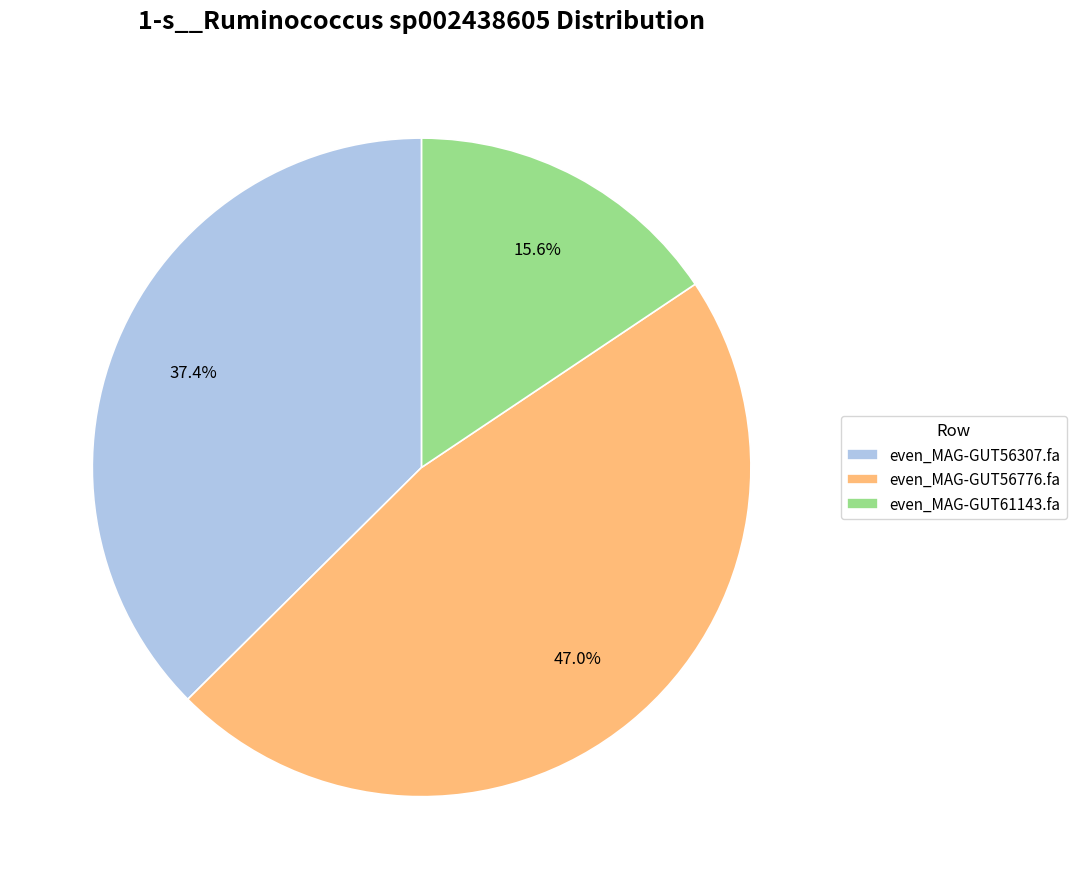

The even_MAG-GUT56307.fa slice represents 32% of the pie. True or false?

False